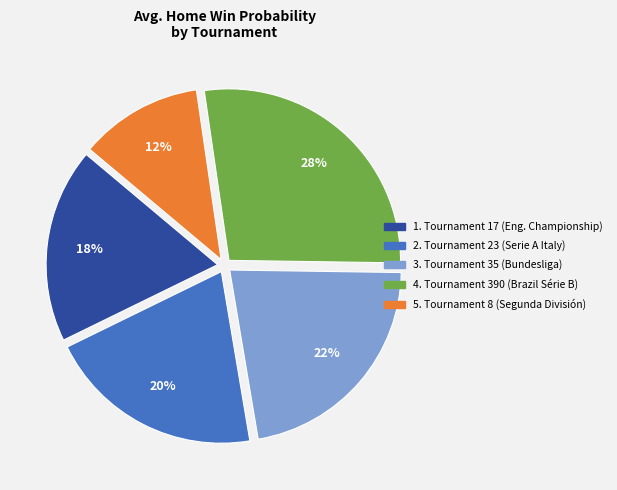

To the nearest percent, what is the difference between the largest and smallest slice percentages?

16%